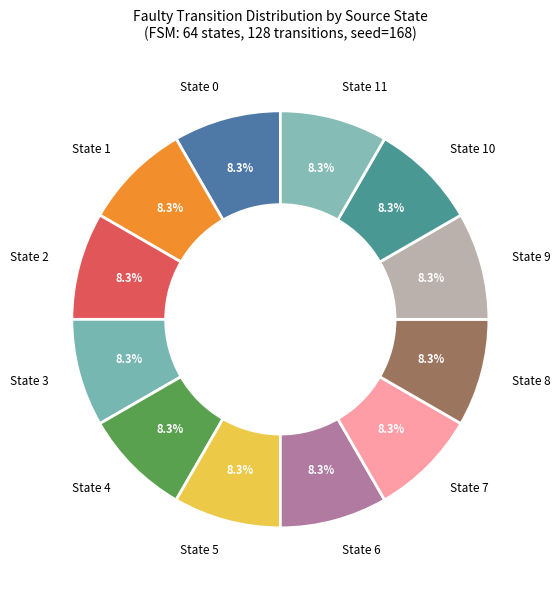

What is the ratio of the value at State 6 to the value at State 7?

1.0